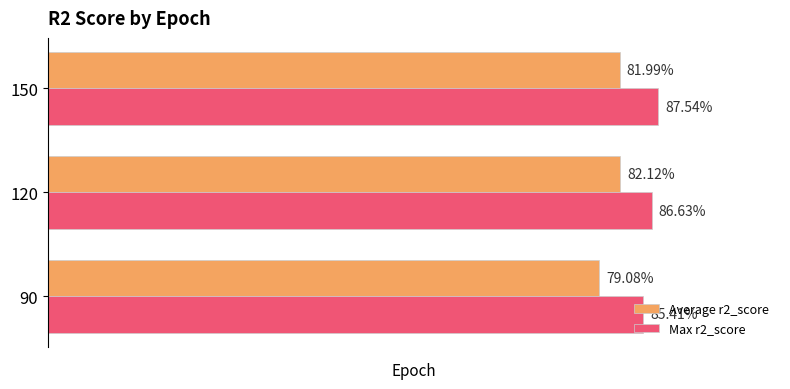

What are all the series names shown in the legend?

Average r2_score, Max r2_score